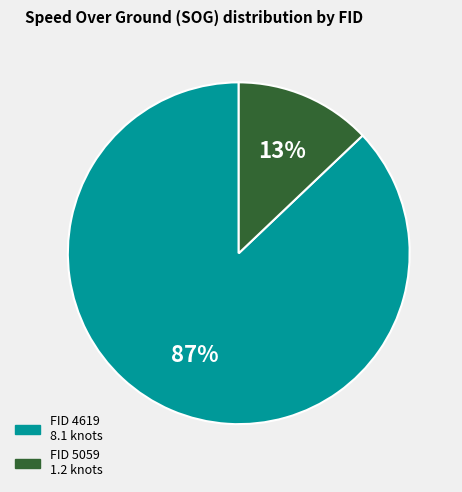

Is there any slice that represents more than half of the pie?

Yes